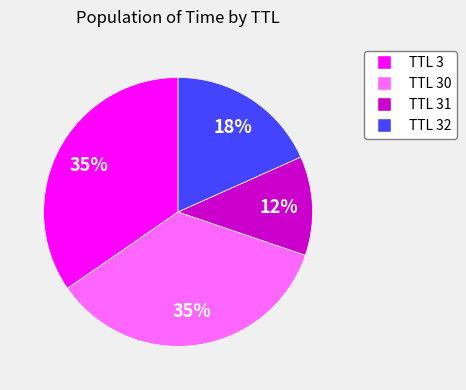

To the nearest percent, what is the average slice percentage?

25%